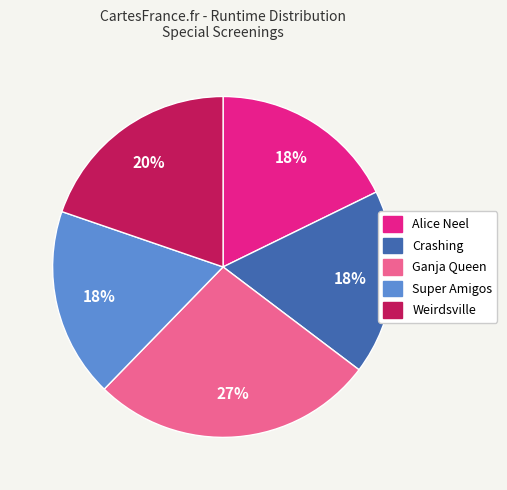

How many slices are in this pie chart?

5